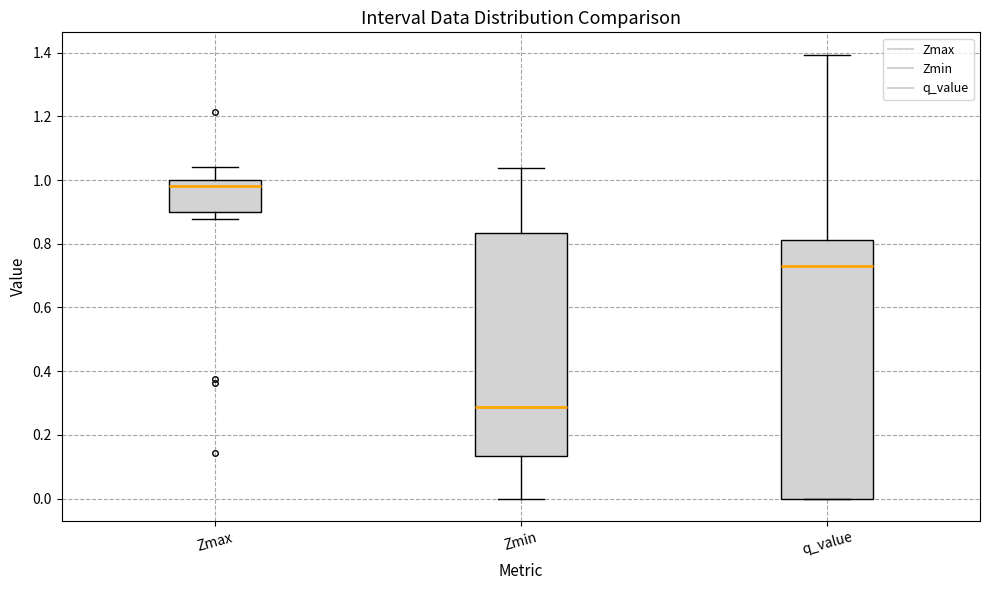

Reading left to right, transcribe this box plot: for each box, give where its median line is, the range the box spans, and where its two whiskers end, as read against the y-axis. The values are not printed on the chart, so give them approximately, as read against the axis.

Zmax: median 0.98, box 0.90 to 1.00, whiskers 0.88 to 1.04
Zmin: median 0.28, box 0.14 to 0.84, whiskers 0.00 to 1.04
q_value: median 0.72, box 0.00 to 0.82, whiskers 0.00 to 1.40